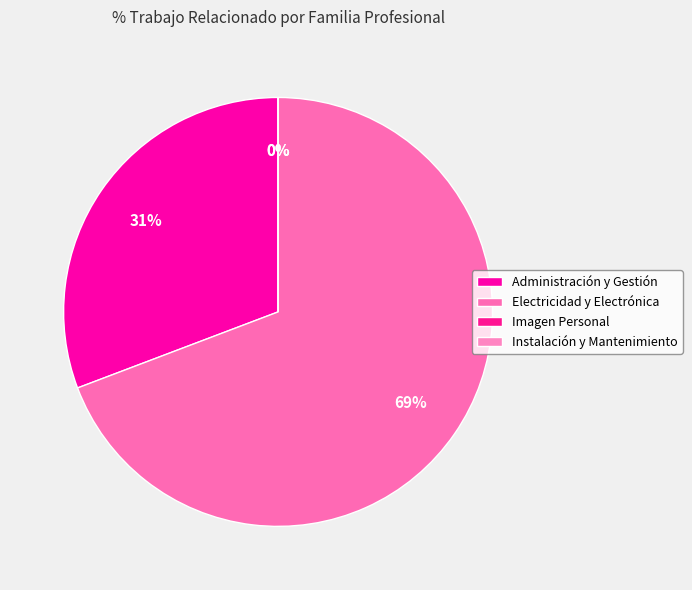

To the nearest percent, what is the difference between the Imagen Personal and Electricidad y Electrónica slice percentages?

69%